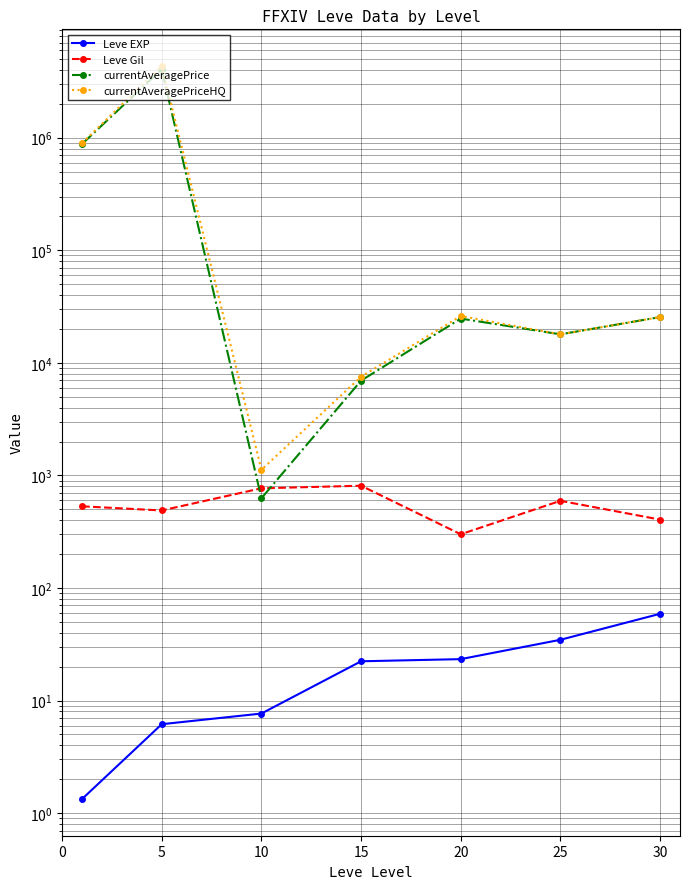

What are all the series names shown in the legend?

Leve EXP, Leve Gil, currentAveragePrice, currentAveragePriceHQ